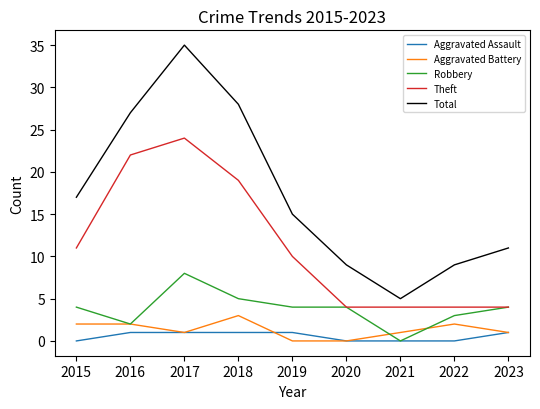

The value of Total at 2018 is 46. True or false?

False